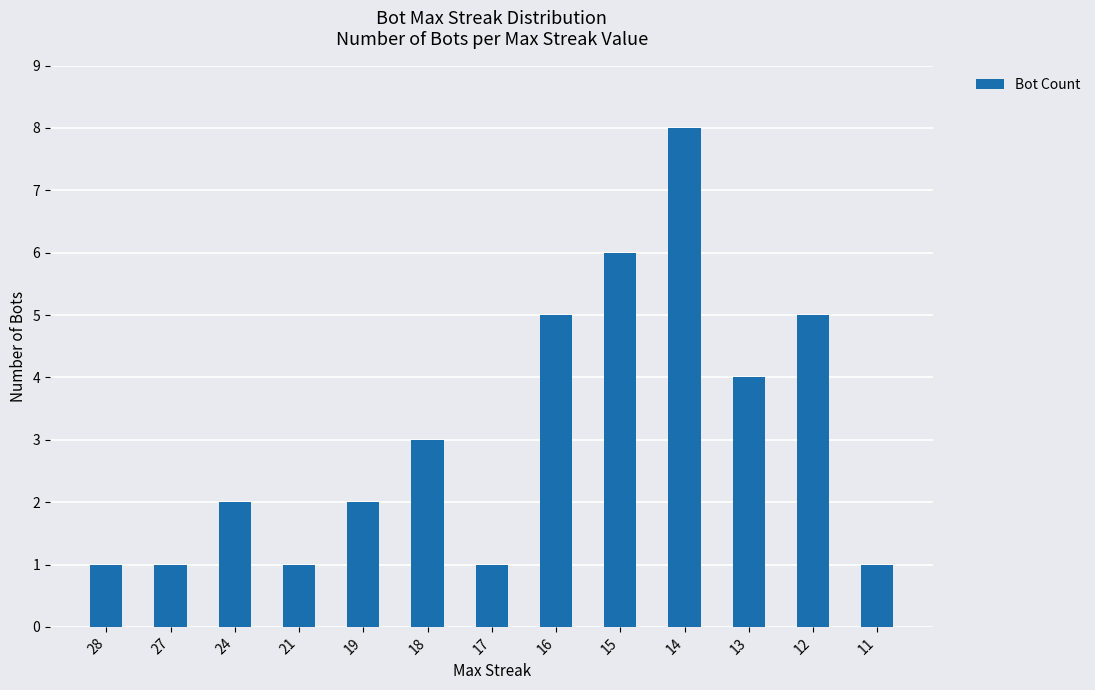

Reading right to left, transcribe all the data shown in this chart.

11=1	12=5	13=4	14=8	15=6	16=5	17=1	18=3	19=2	21=1	24=2	27=1	28=1